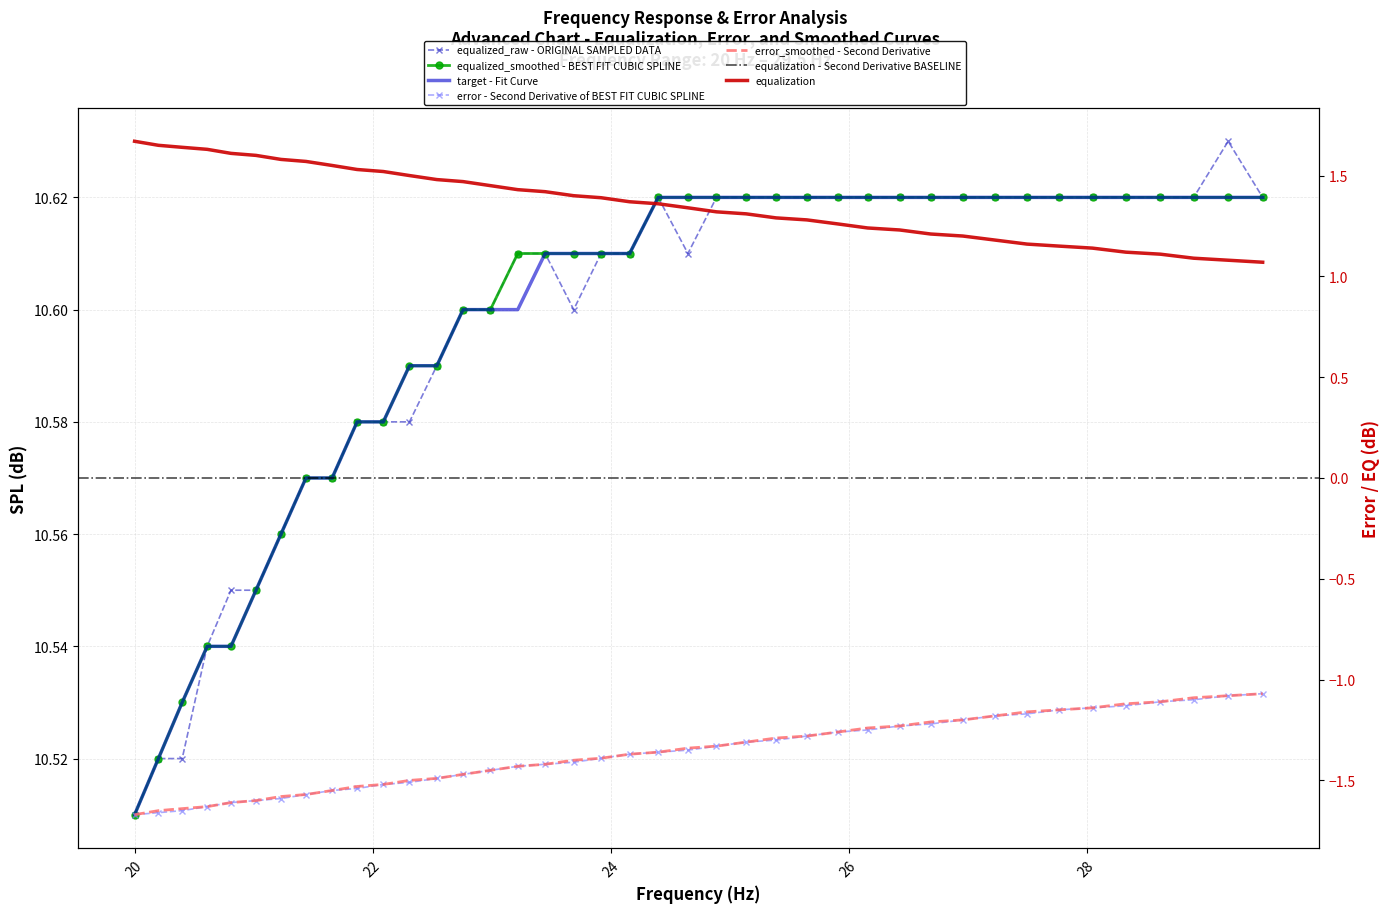

Is the value of error_smoothed at 20 greater than the value of equalization at 12?

No